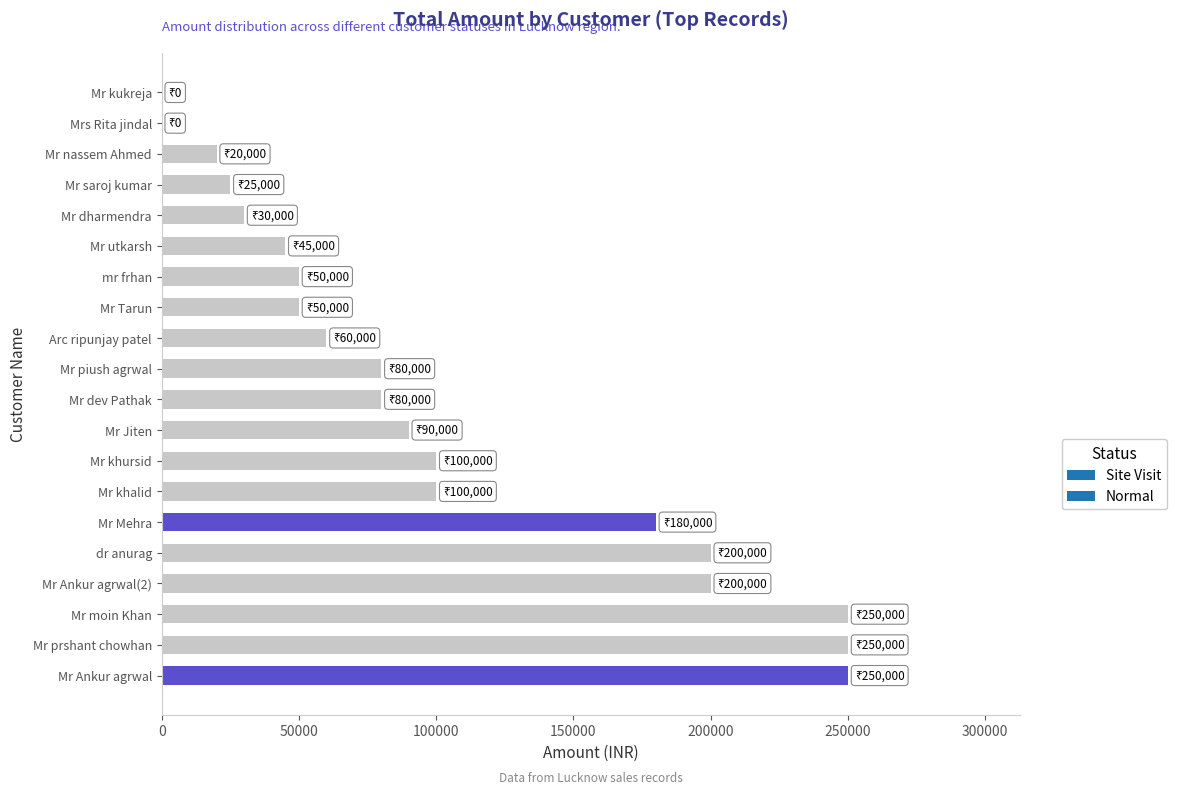

What is the sum of the values at Mr Tarun and Mr piush agrwal?

130000